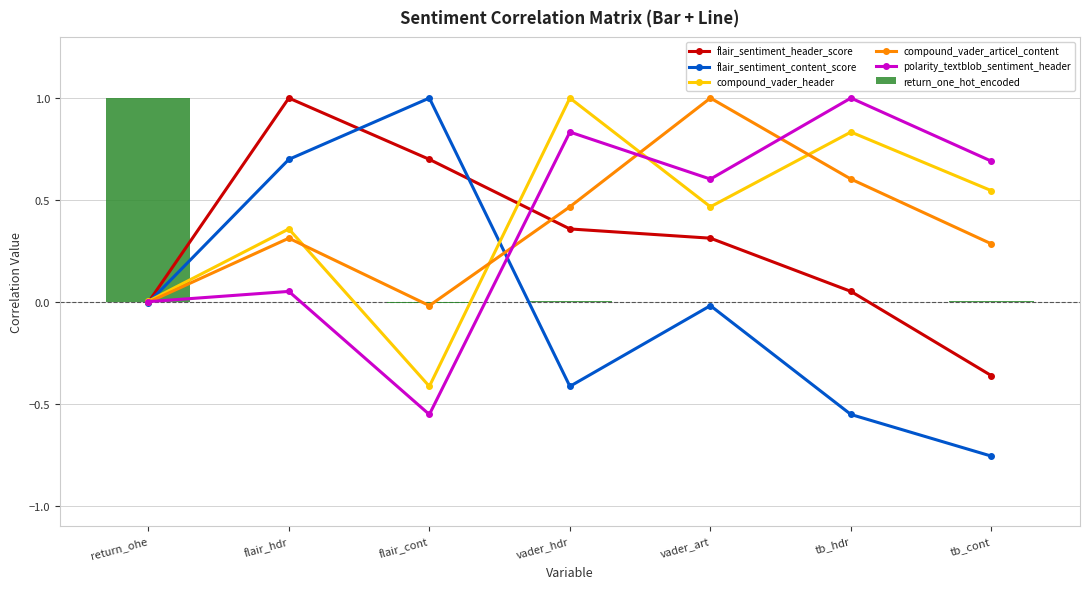

Count the number of data series in this chart.

6